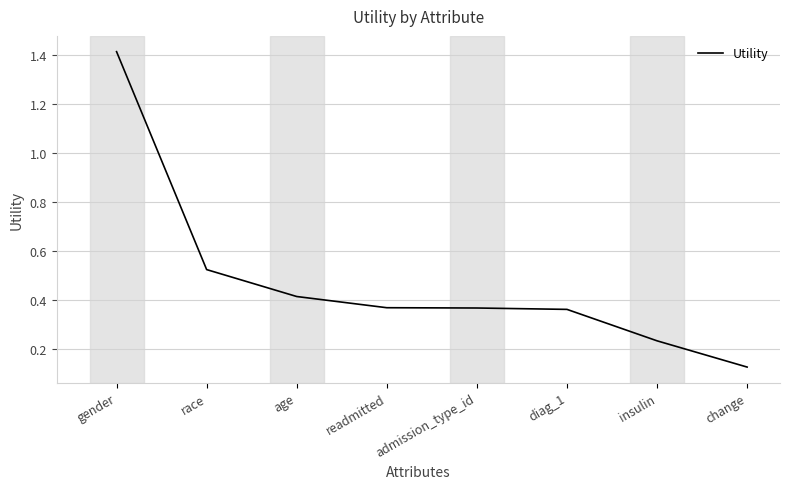

Is it true that the value at age is 0.1?

False